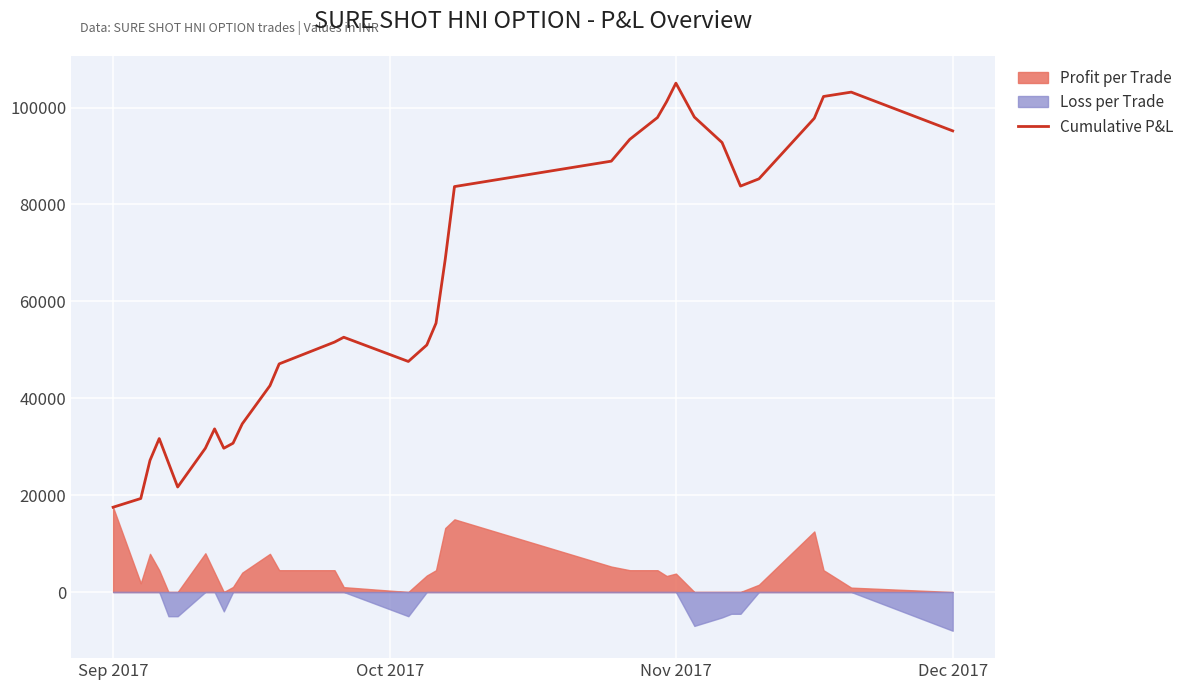

What is the minimum value for Cumulative P&L?

17500